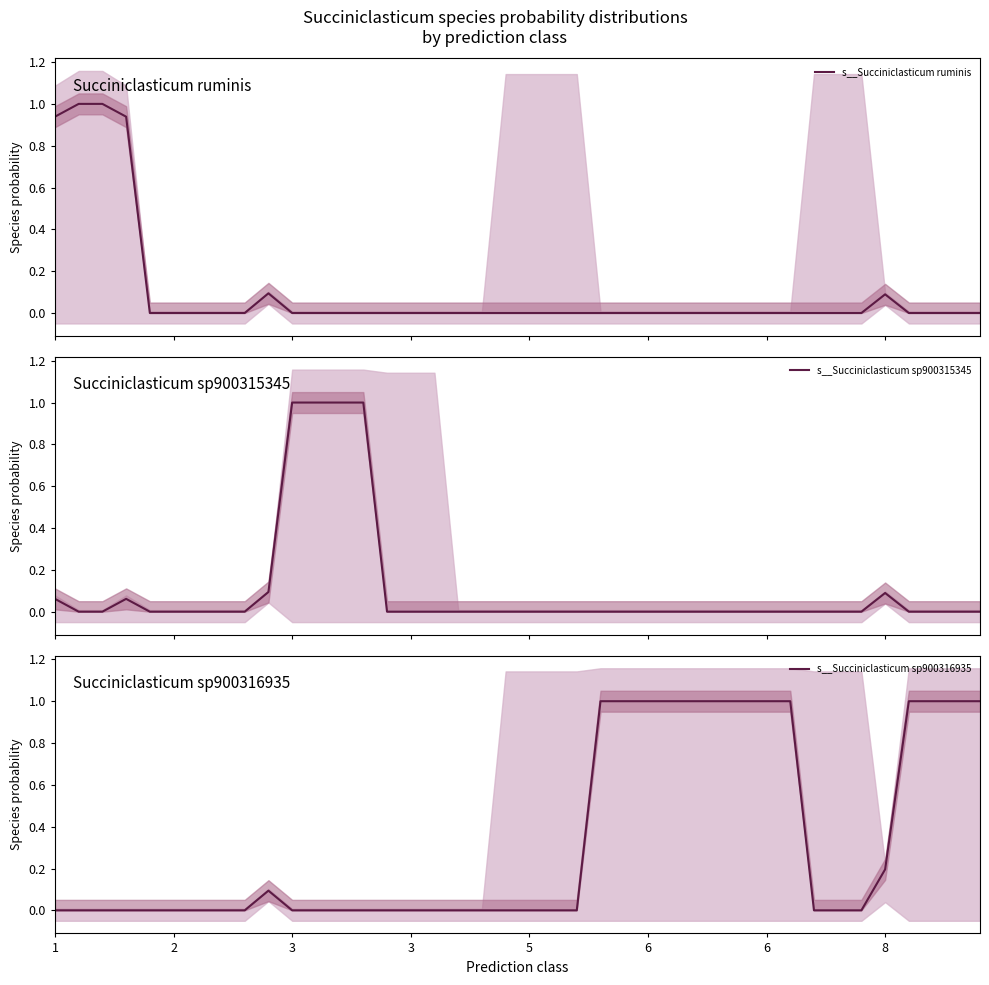

What is the maximum value shown in the chart?

1.0